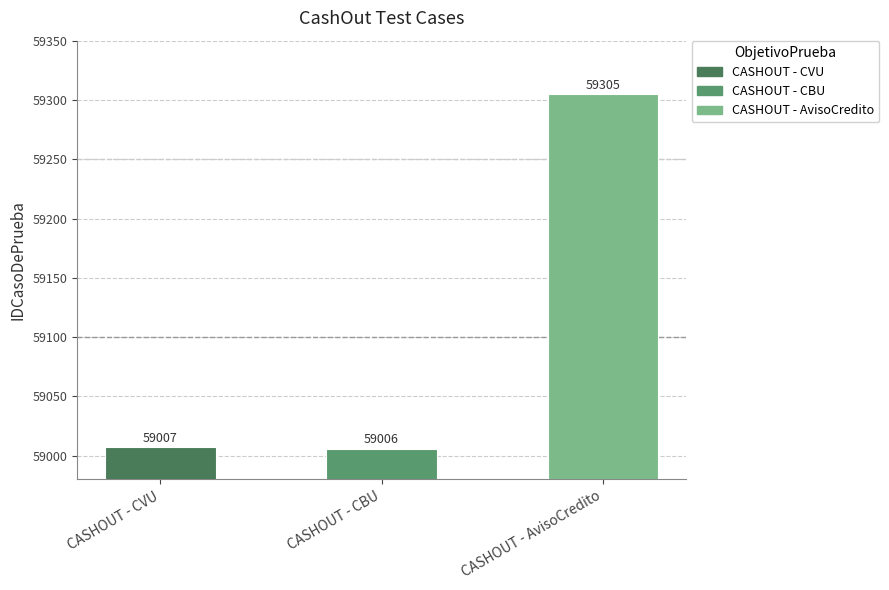

List the labels in order of value, largest first.

CASHOUT - AvisoCredito, CASHOUT - CVU, CASHOUT - CBU